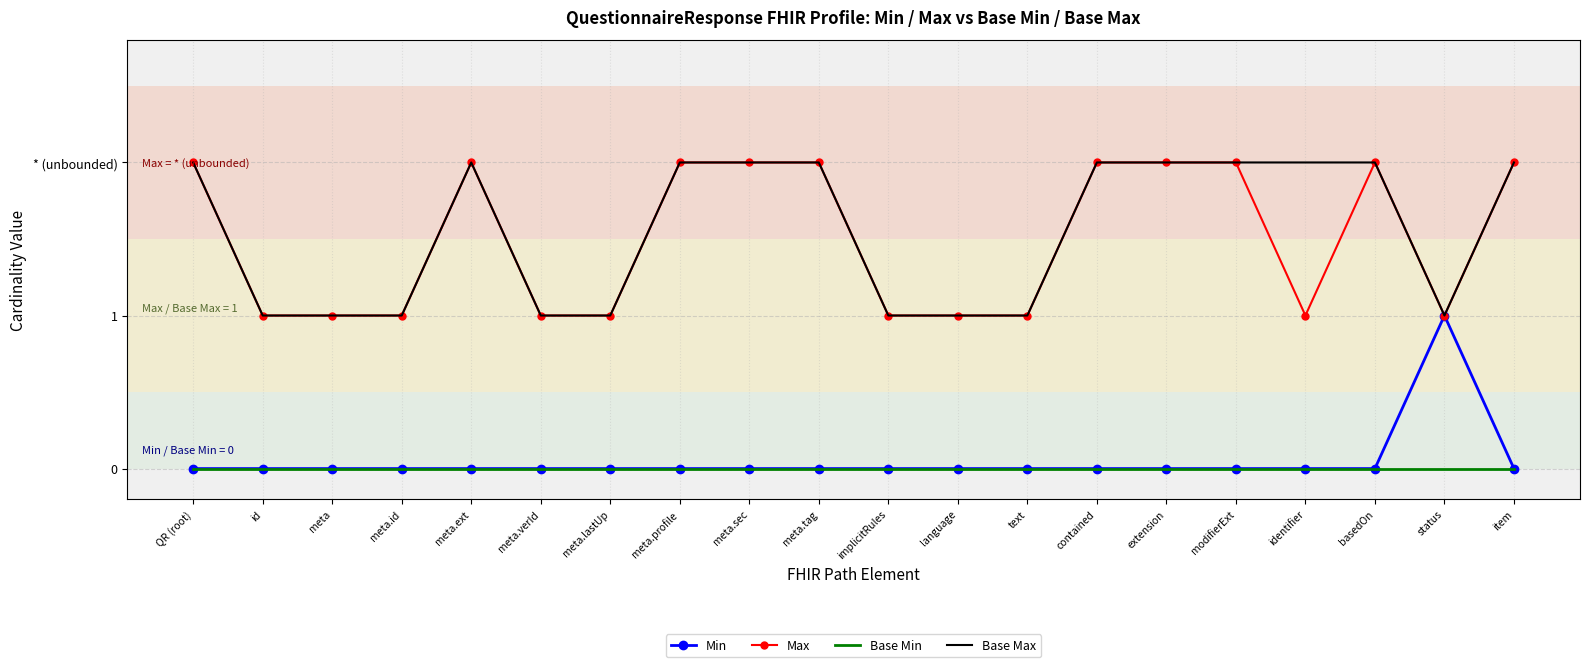

What are all the series names shown in the legend?

Min, Max, Base Min, Base Max